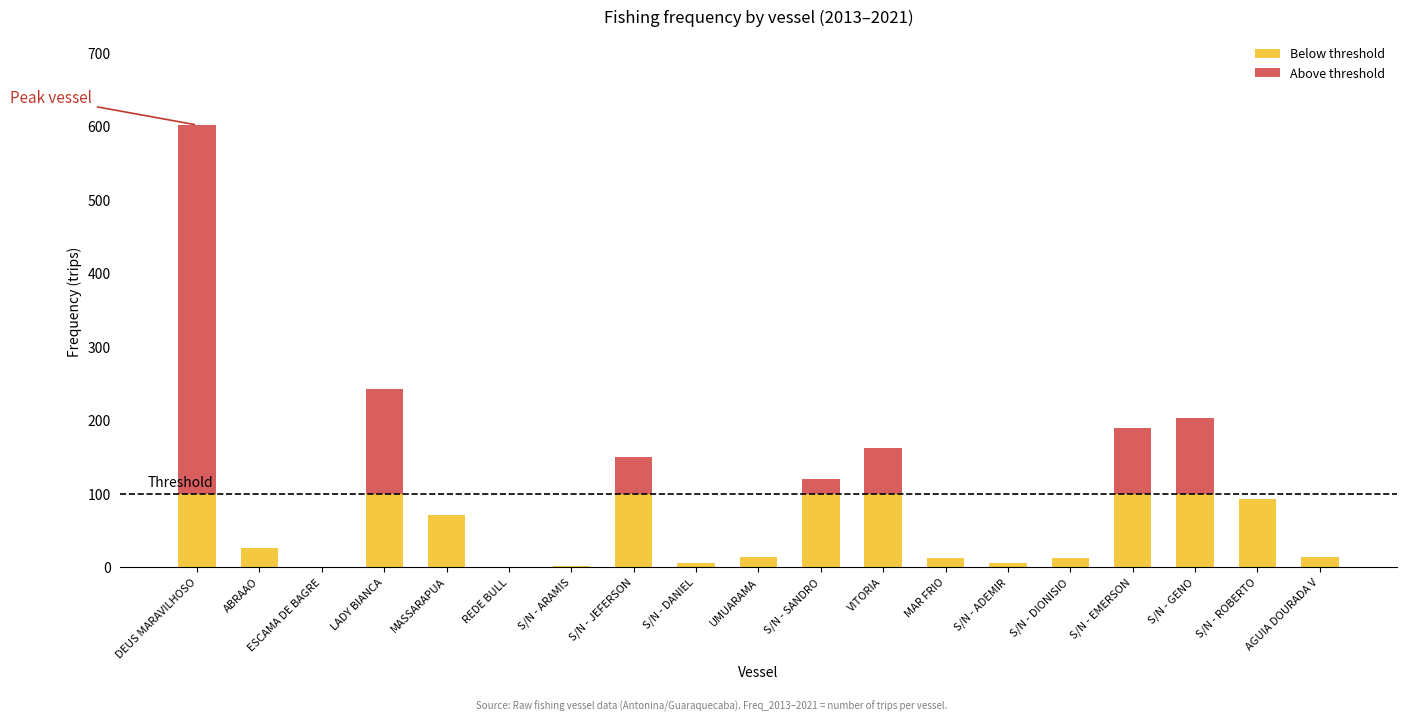

What is the total value across all series at S/N - EMERSON?

190